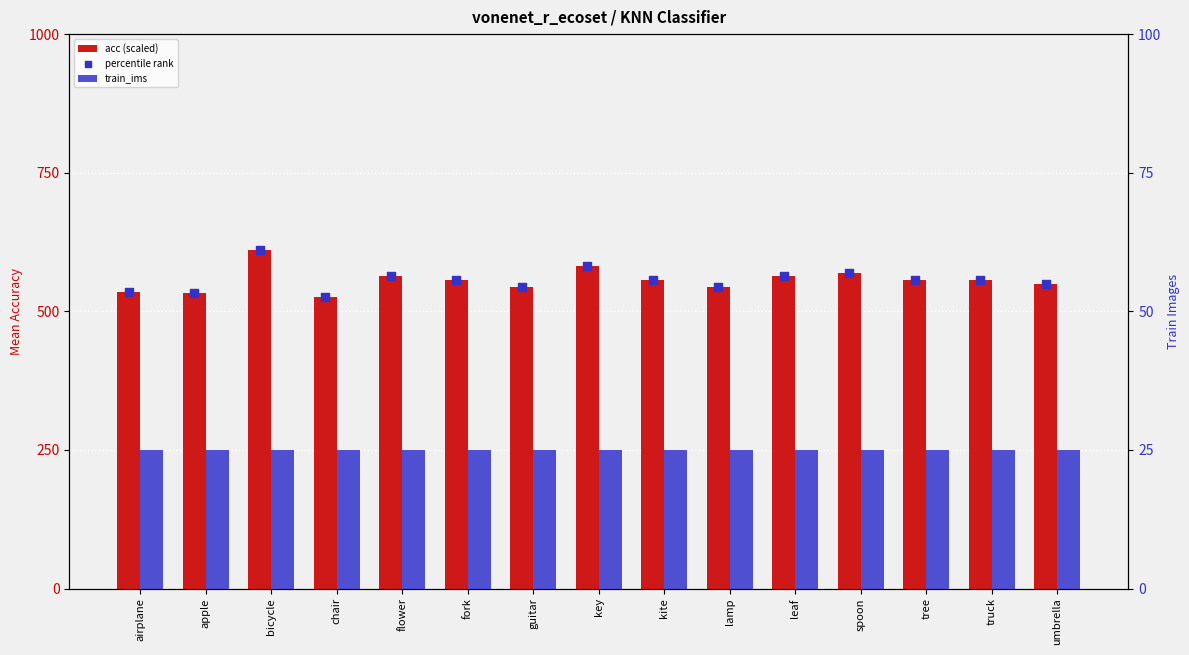

At which category is the sum across all series the highest?

bicycle